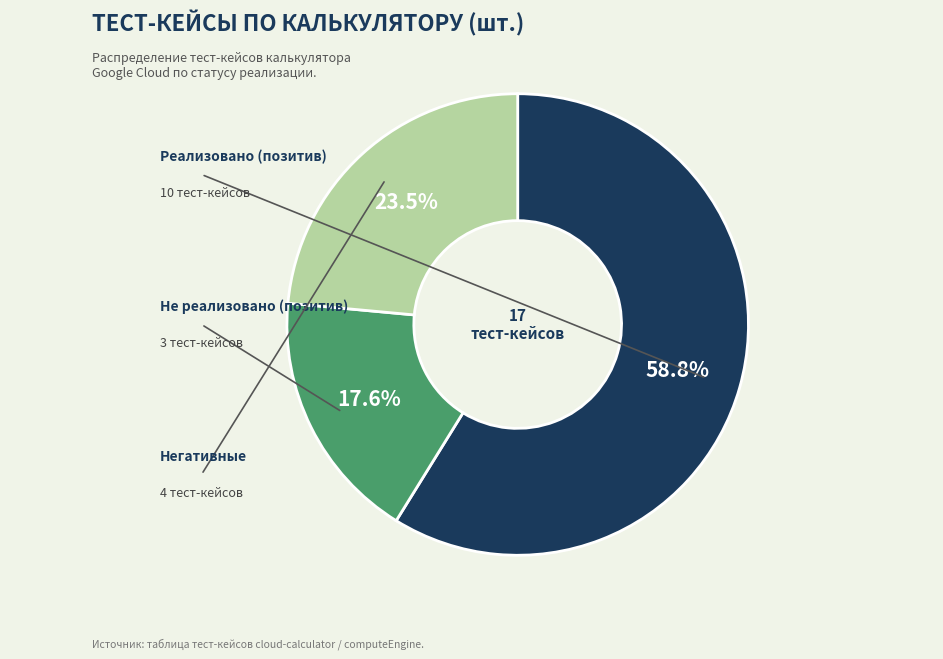

Is there any slice that represents more than half of the pie?

Yes